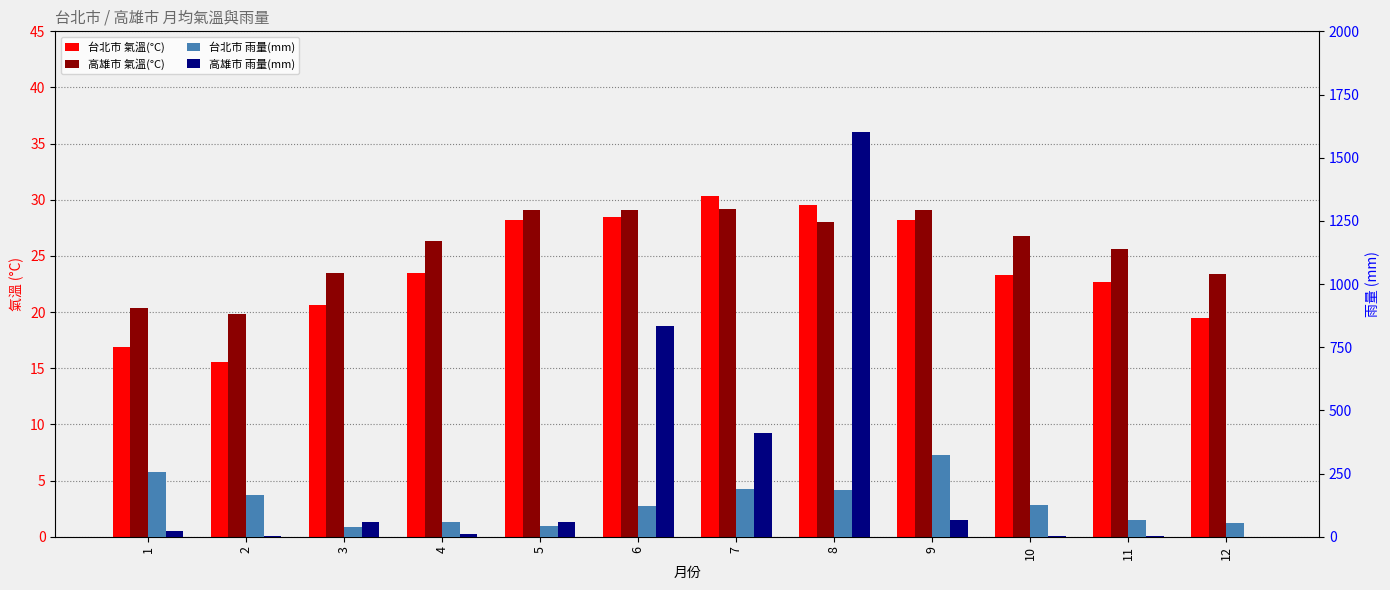

What is the average value of the 台北市 氣溫(°C) series?

23.9